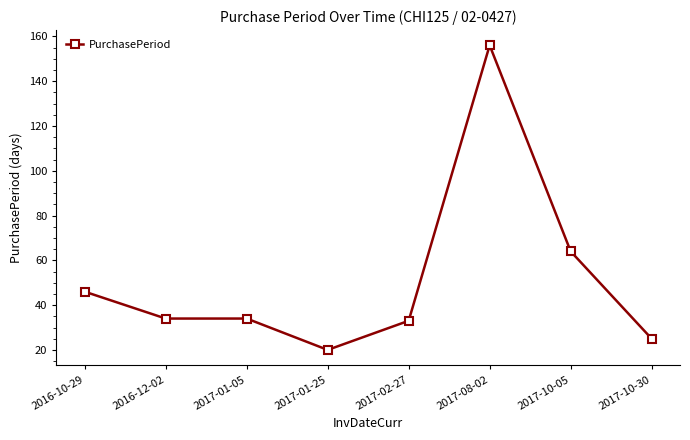

What is the greatest value displayed?

156